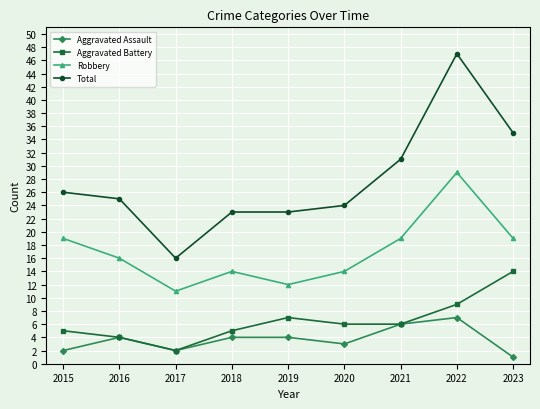

How many lines are shown in the chart?

4